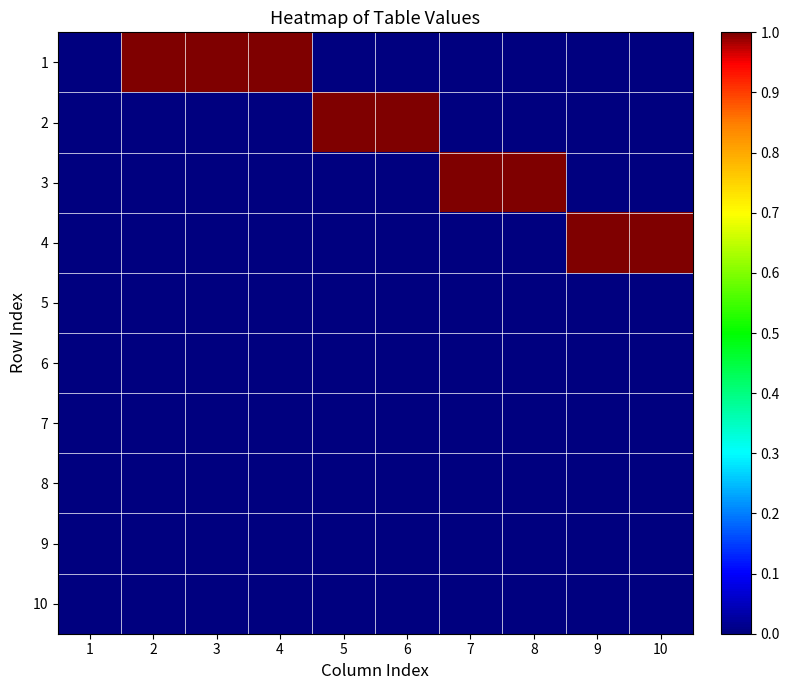

Reading left to right, transcribe all the data shown in this chart.

1: 1=0	2=1	3=1	4=1	5=0	6=0	7=0	8=0	9=0	10=0
2: 1=0	2=0	3=0	4=0	5=1	6=1	7=0	8=0	9=0	10=0
3: 1=0	2=0	3=0	4=0	5=0	6=0	7=1	8=1	9=0	10=0
4: 1=0	2=0	3=0	4=0	5=0	6=0	7=0	8=0	9=1	10=1
5: 1=0	2=0	3=0	4=0	5=0	6=0	7=0	8=0	9=0	10=0
6: 1=0	2=0	3=0	4=0	5=0	6=0	7=0	8=0	9=0	10=0
7: 1=0	2=0	3=0	4=0	5=0	6=0	7=0	8=0	9=0	10=0
8: 1=0	2=0	3=0	4=0	5=0	6=0	7=0	8=0	9=0	10=0
9: 1=0	2=0	3=0	4=0	5=0	6=0	7=0	8=0	9=0	10=0
10: 1=0	2=0	3=0	4=0	5=0	6=0	7=0	8=0	9=0	10=0